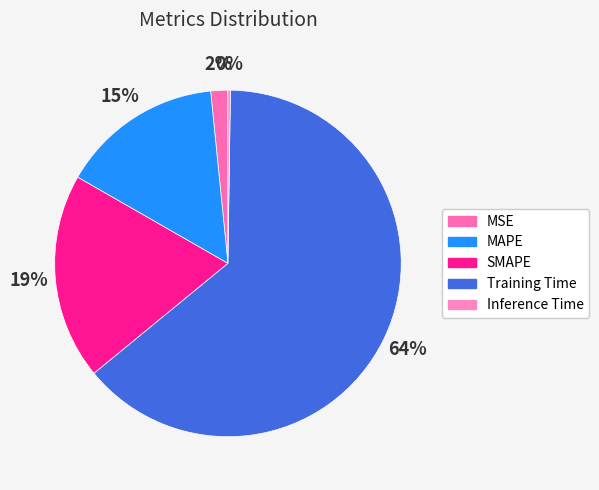

How many slices are in this pie chart?

5